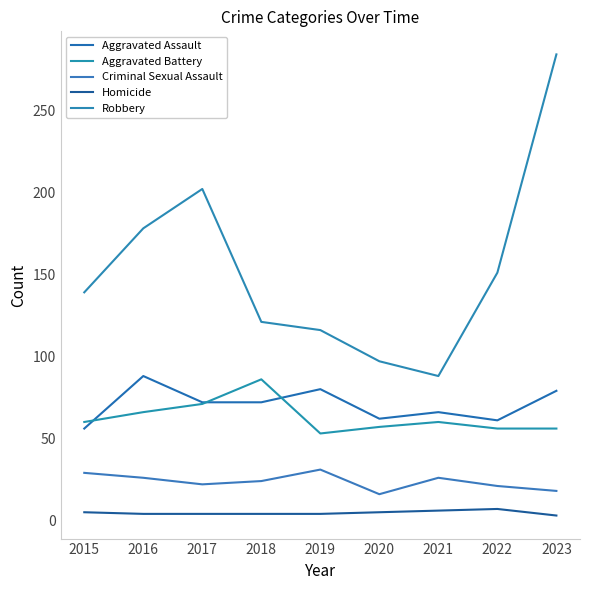

At how many categories does at least one series exceed 186?

2